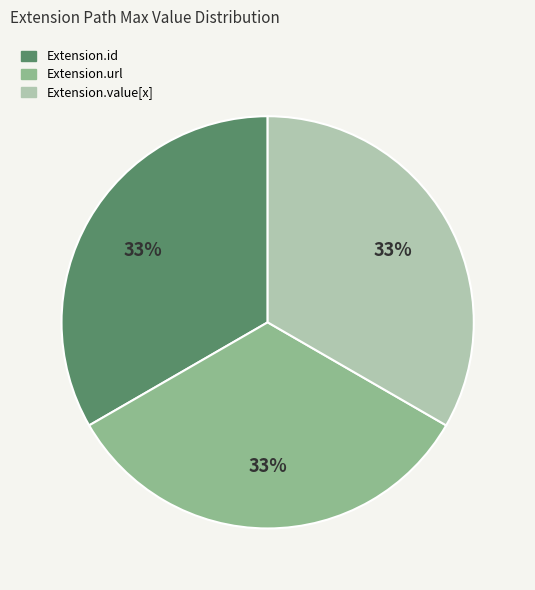

Does any single category account for the majority?

No